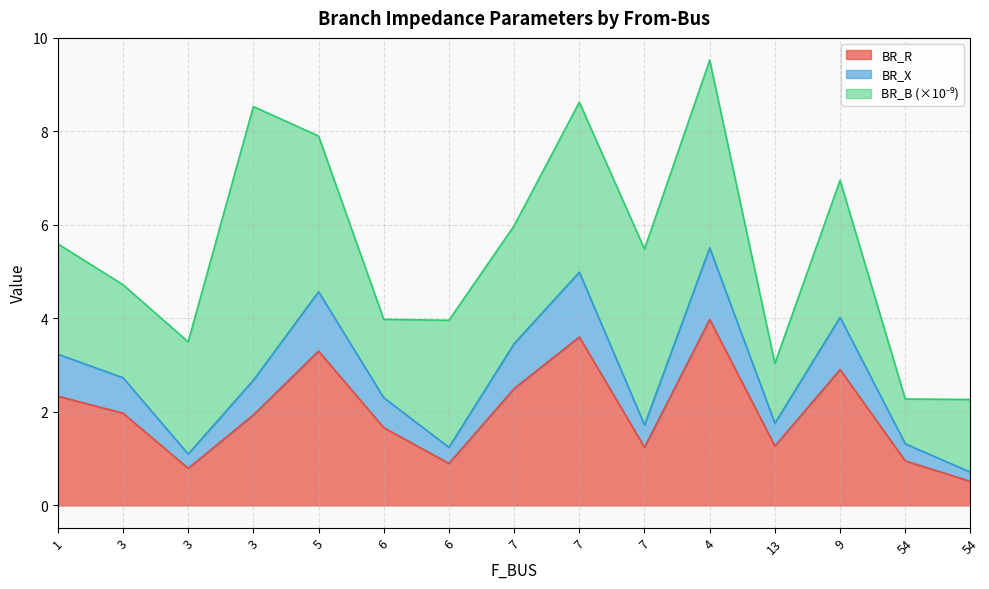

How many data points does each series have?

15